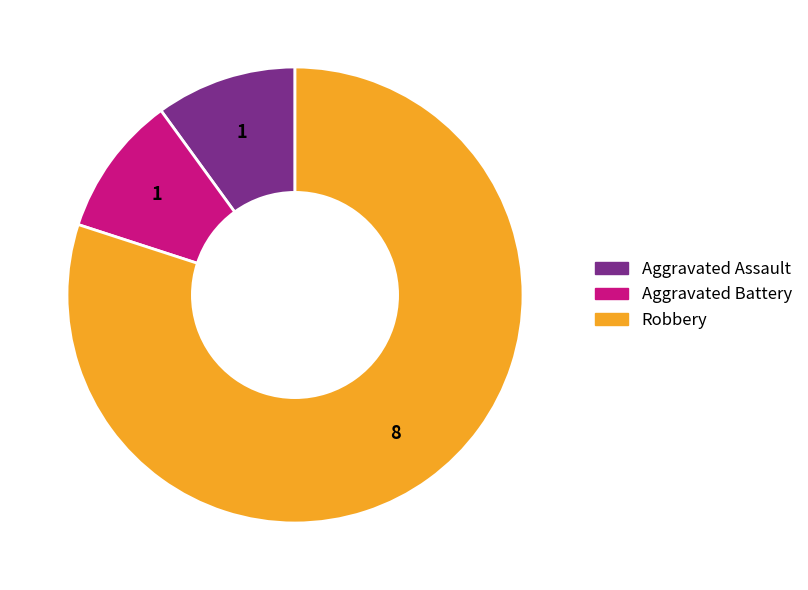

Is there a majority slice in this chart?

Yes